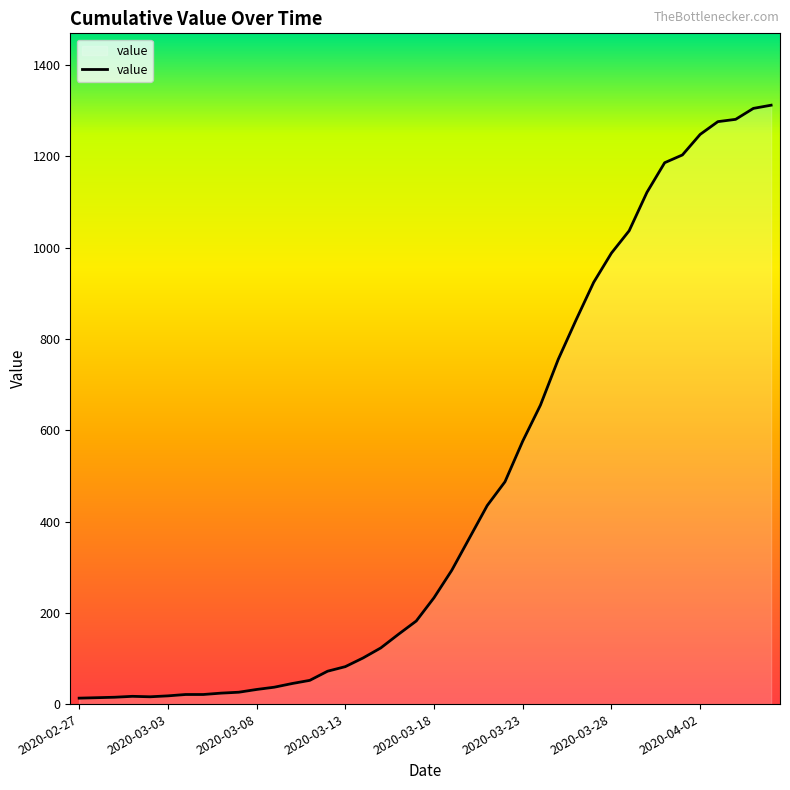

What is the difference between the maximum and minimum values?

1299